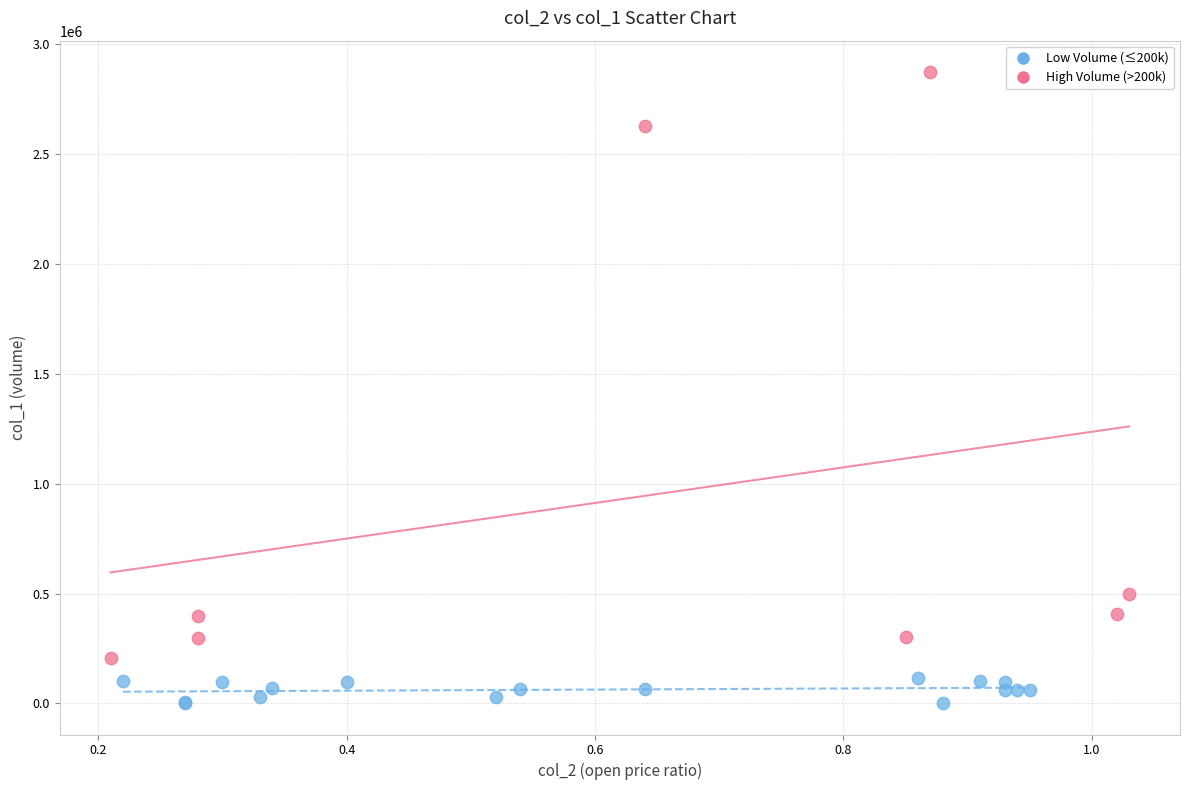

Which series has the widest spread of Y values?

High Volume (>200k)